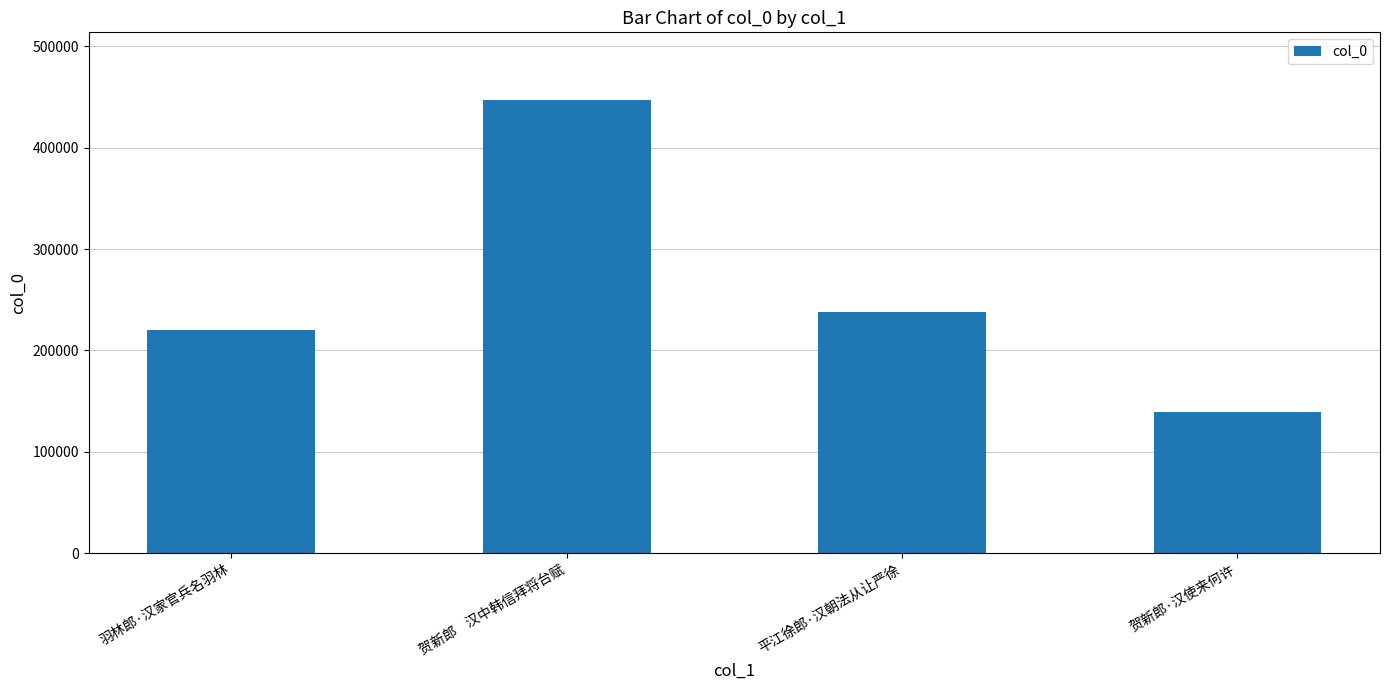

Reading right to left, list all the values displayed in this chart.

139596	237720	446904	220534